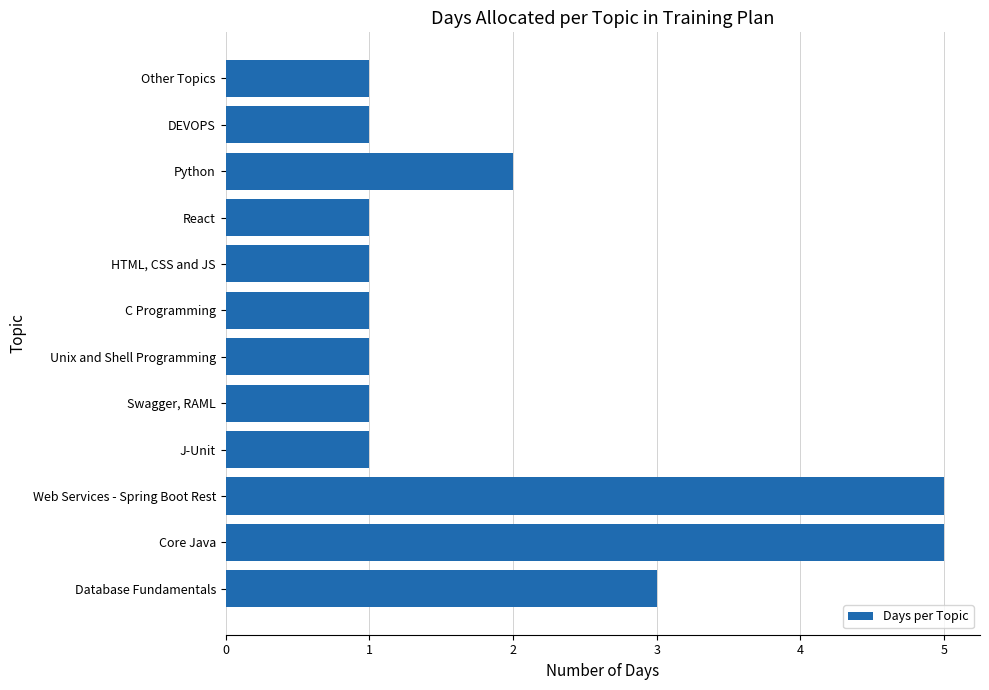

What is the change in value from Web Services - Spring Boot Rest to C Programming?

-4